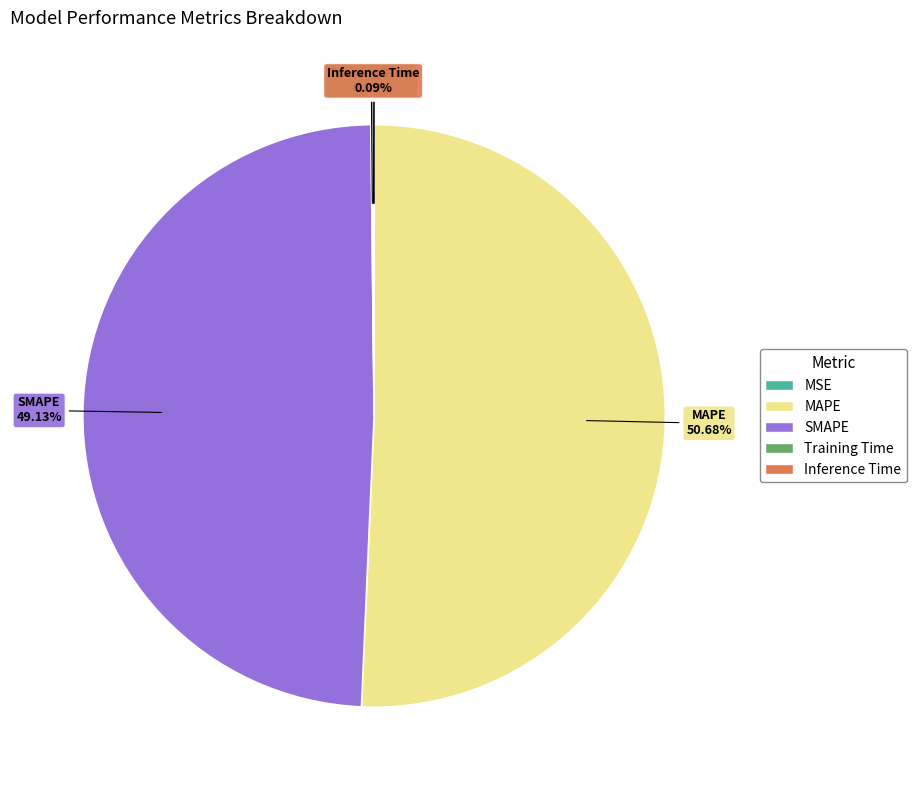

The SMAPE slice represents 49% of the pie. True or false?

True